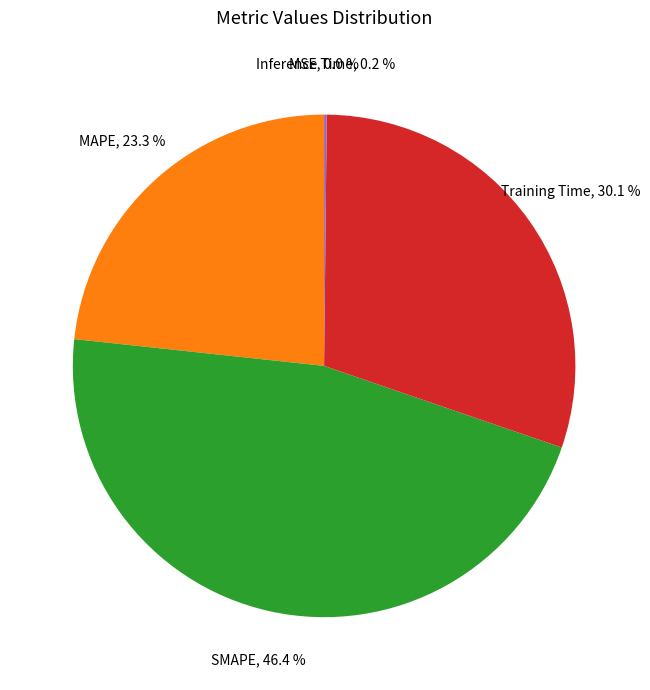

Which category has the biggest portion of the pie?

SMAPE